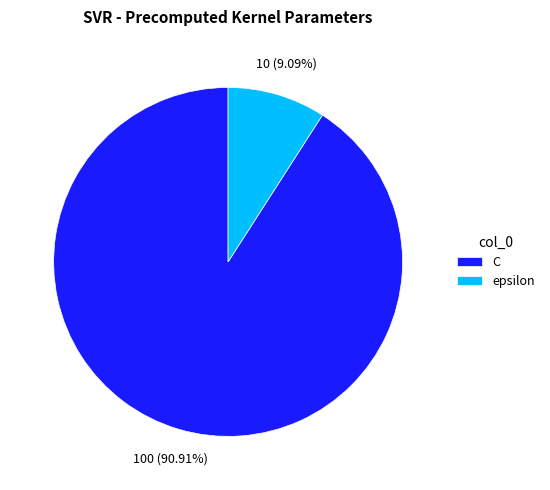

Which slice is the largest?

C